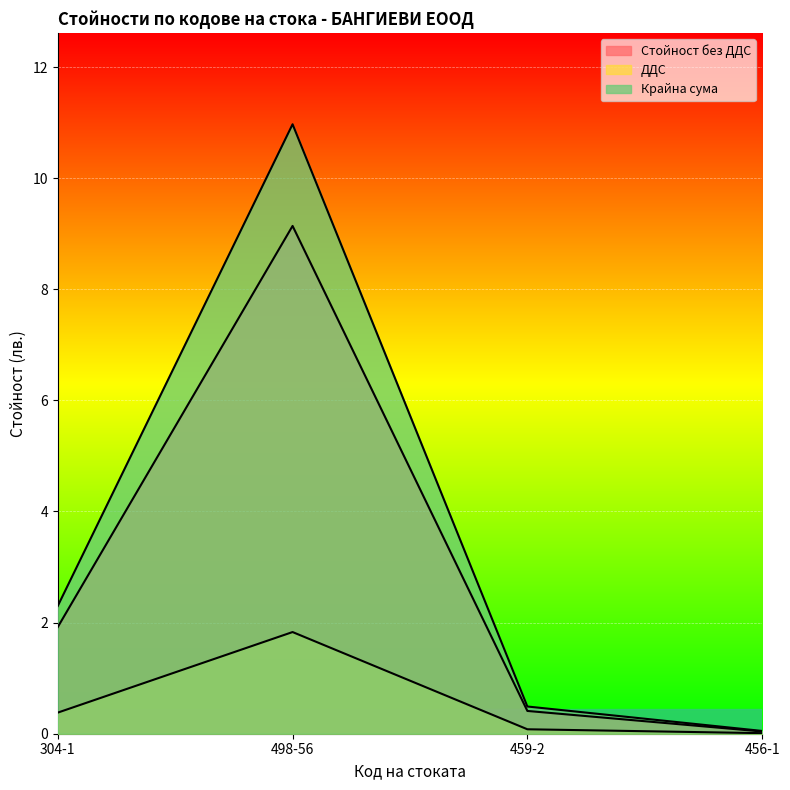

At 456-1, list the series in order from largest to smallest.

Крайна сума, Стойност без ДДС, ДДС